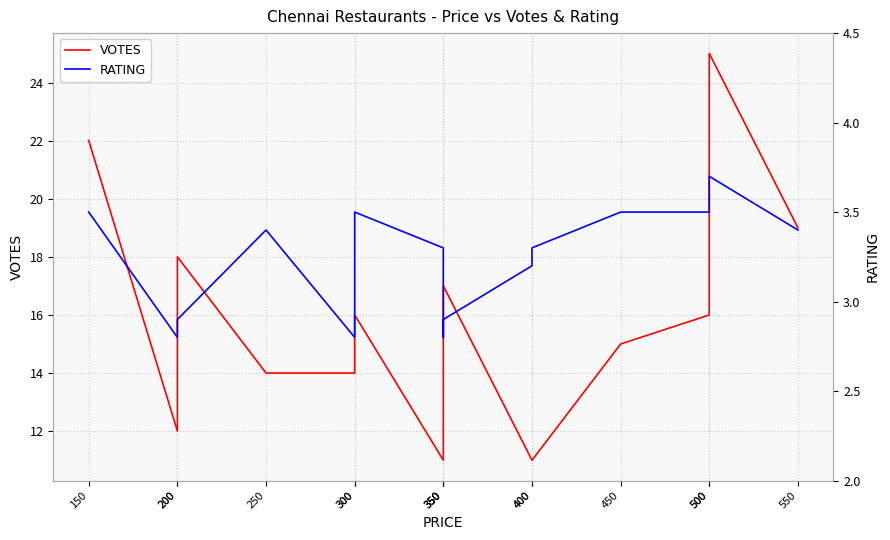

Where is RATING nearest to the value 3?

200